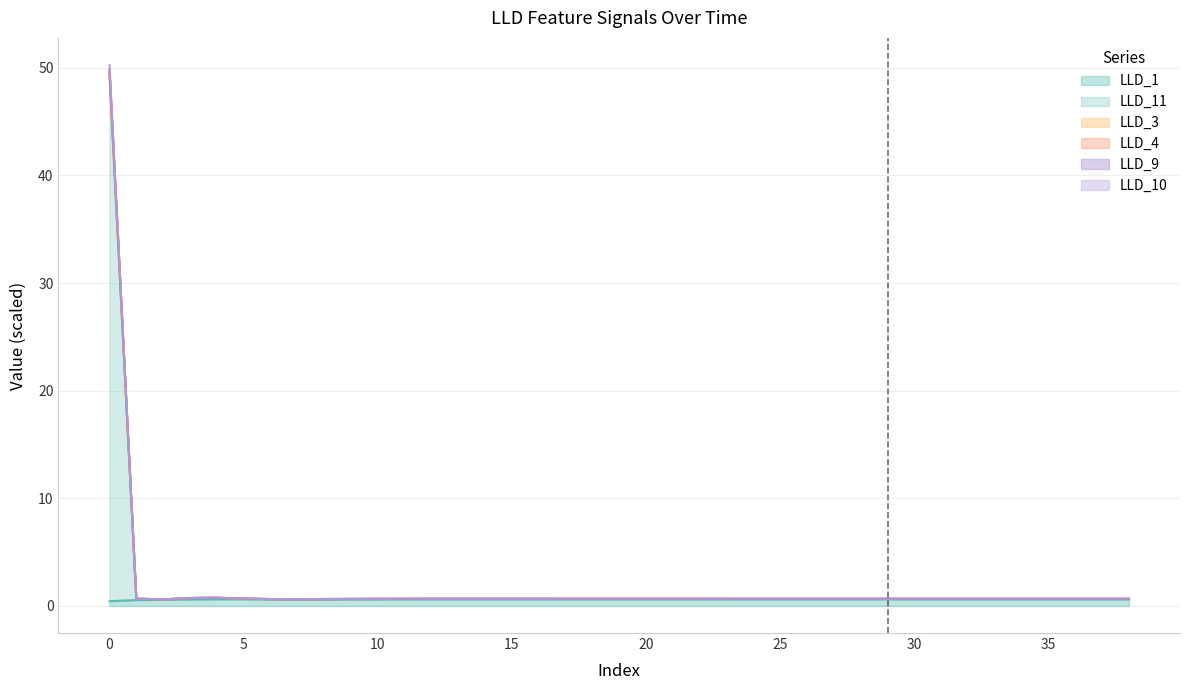

At which category does LLD_11 reach its first local peak?

15